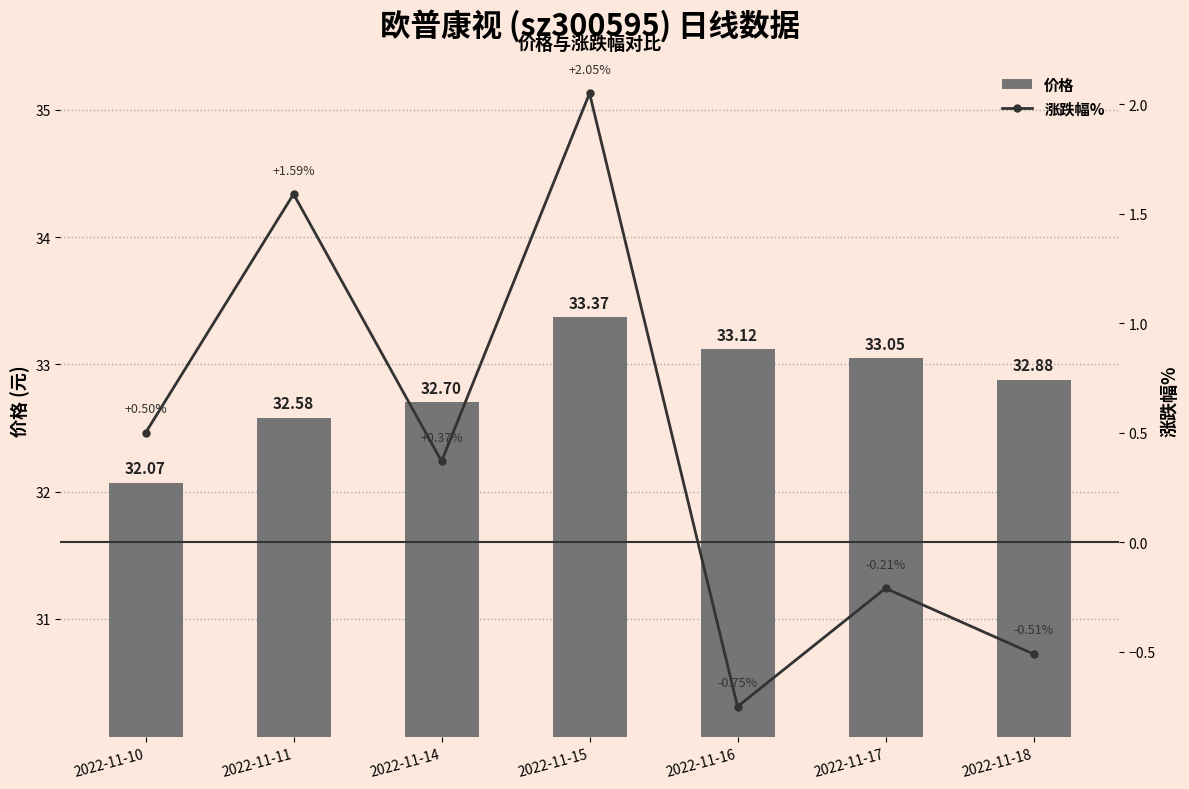

What is the spread (max minus min) of values at 2022-11-16?

33.9